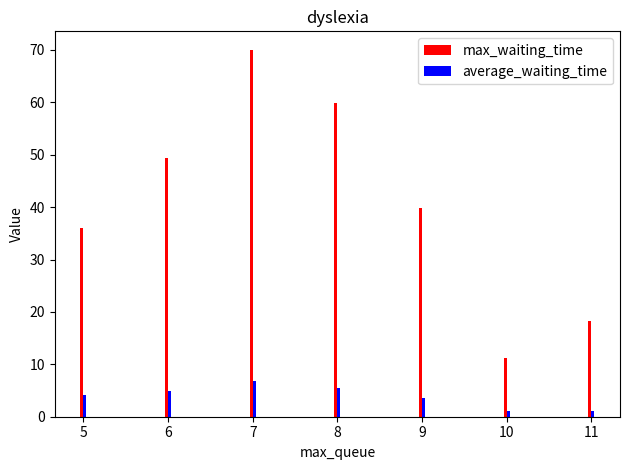

The average_waiting_time series shows 6.9 at 7. True or false?

True